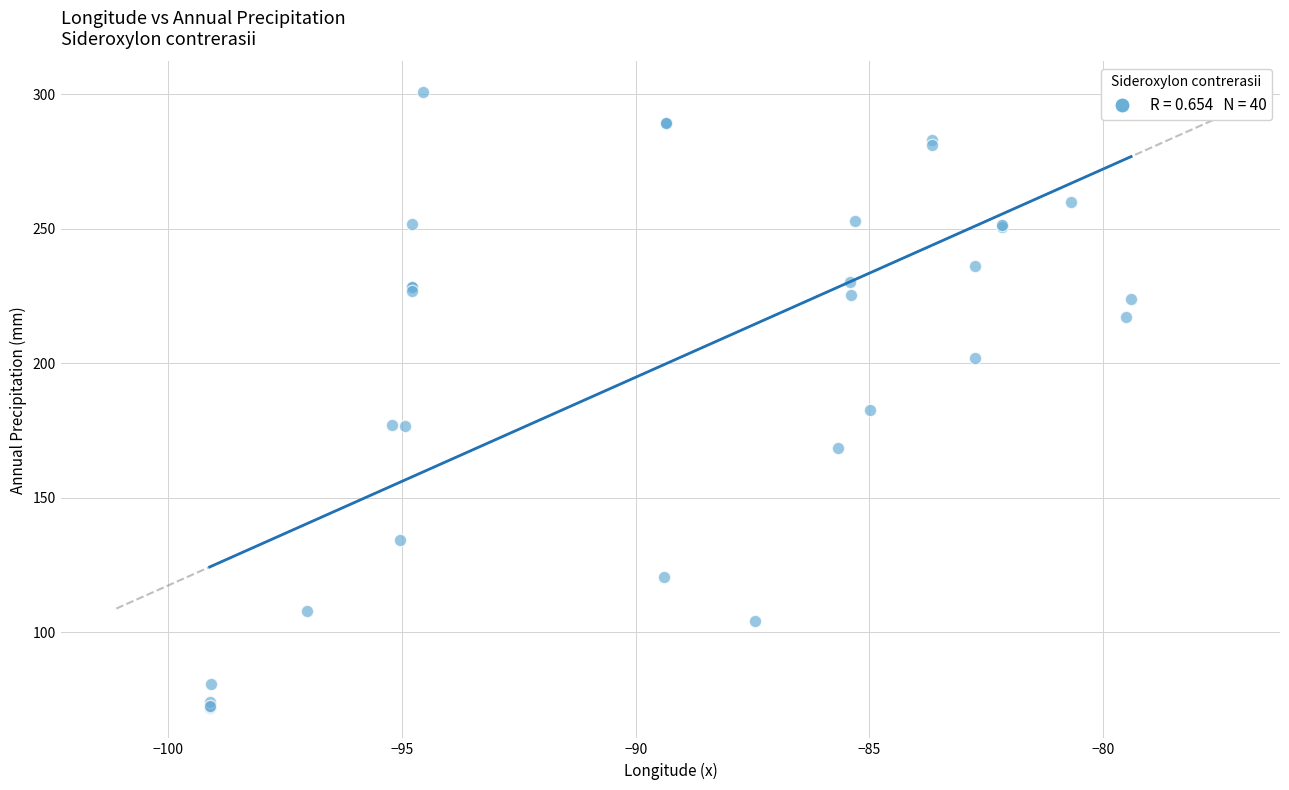

What Y value in the scatter plot is closest to 186?

182.6